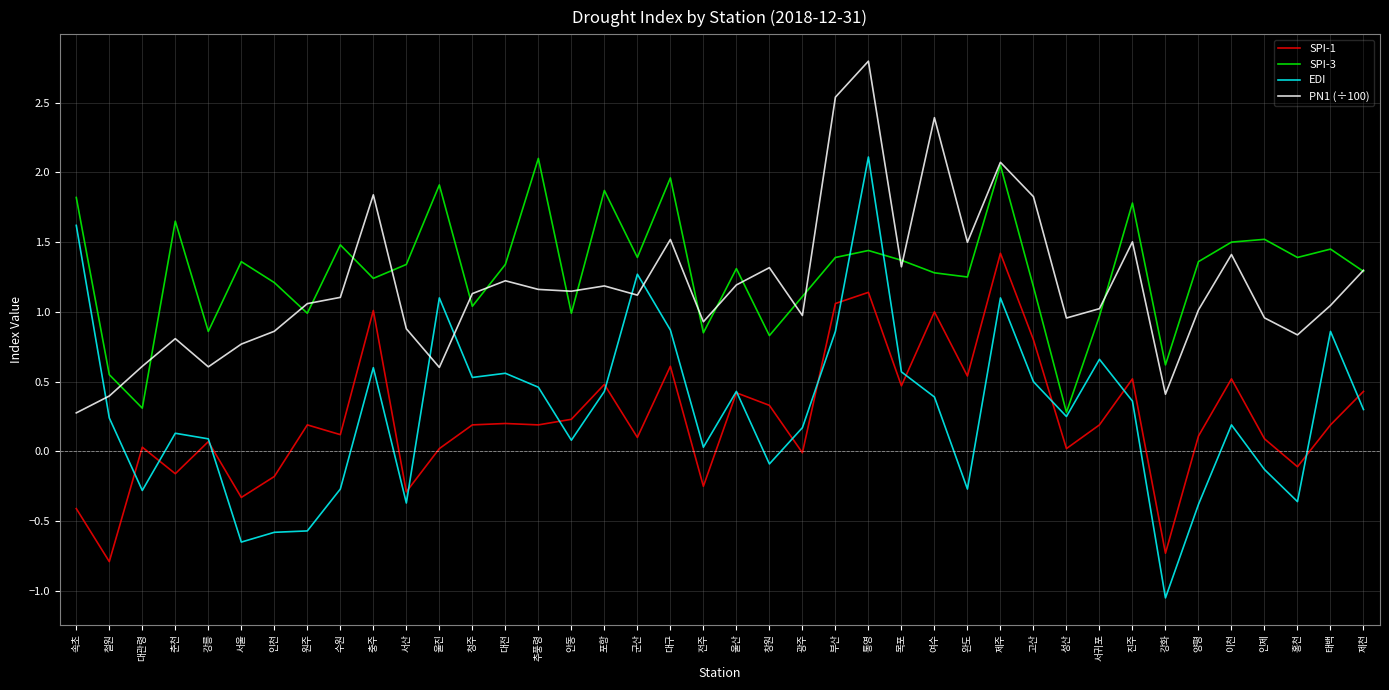

At which category is the sum across all series the highest?

통영